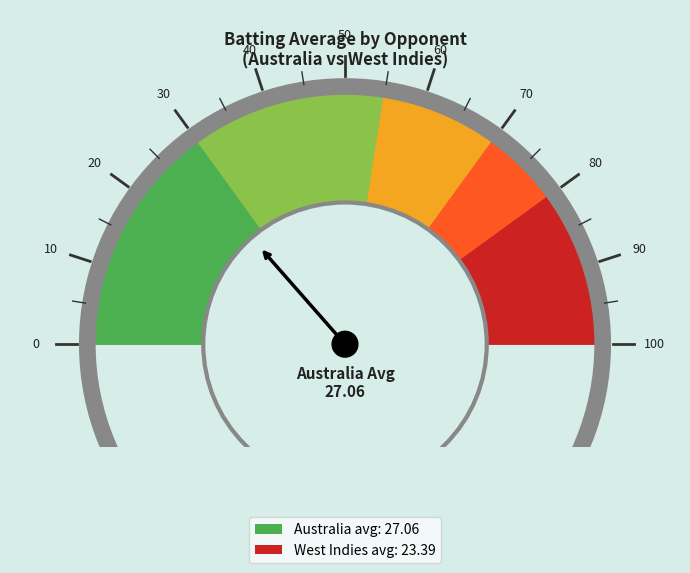

How many slices are in this pie chart?

2